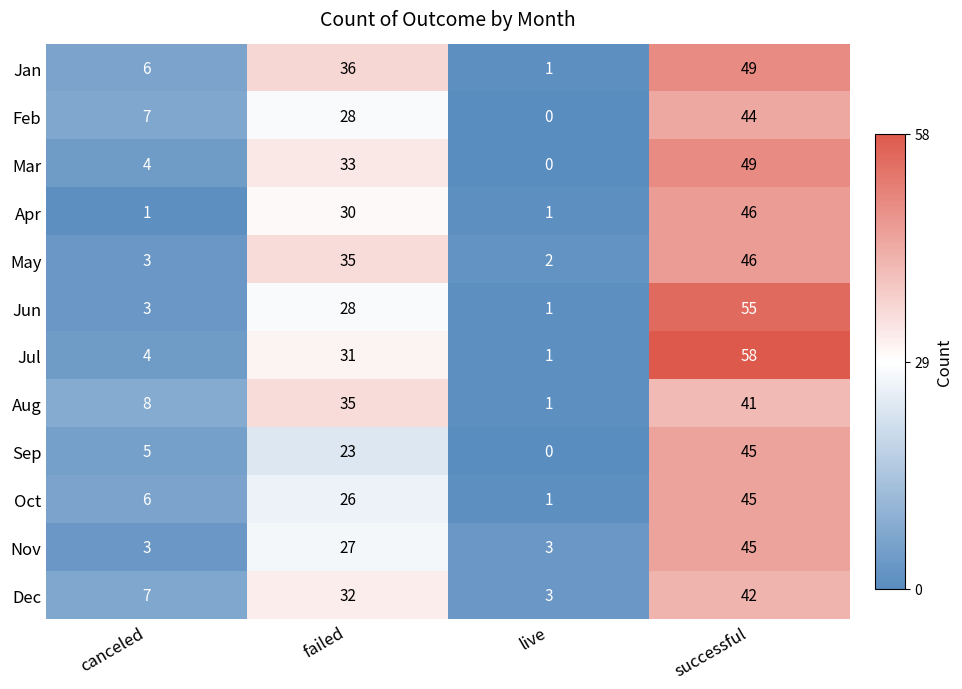

What is the difference between the maximum and minimum values in the Mar series?

49